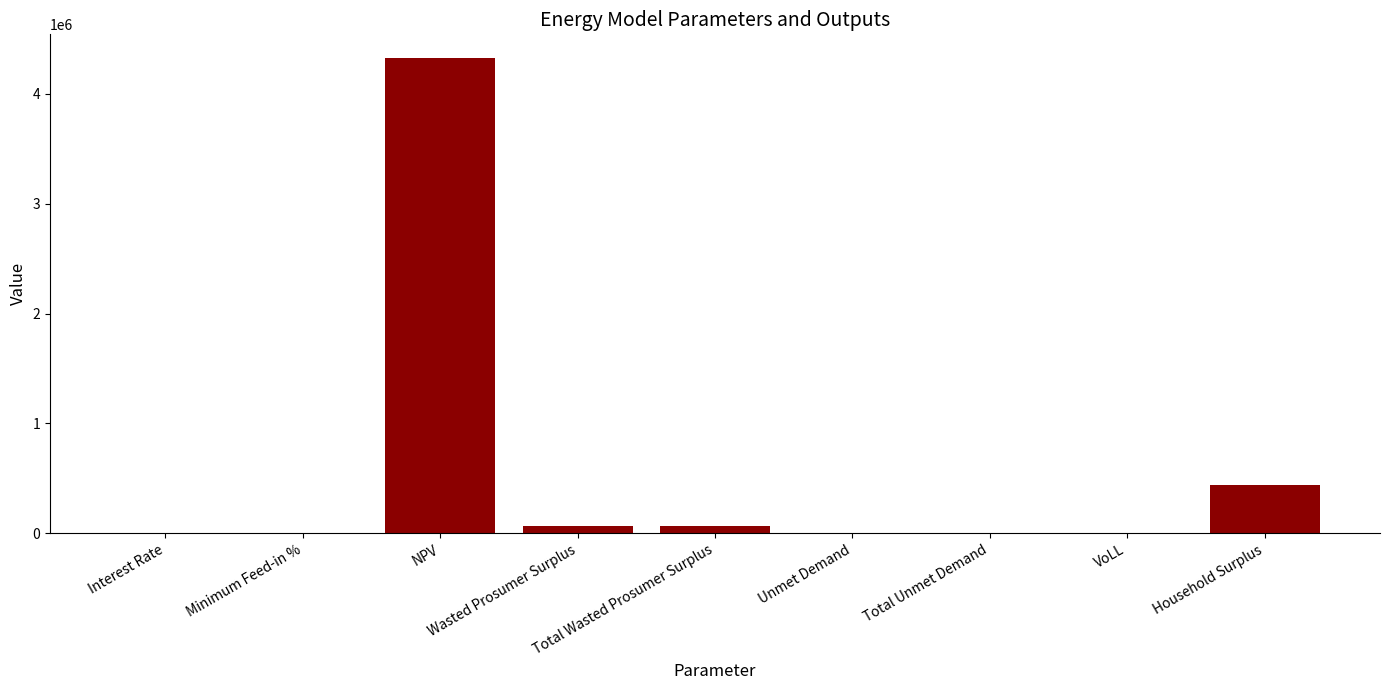

What is the maximum value shown in the chart?

4322437.1